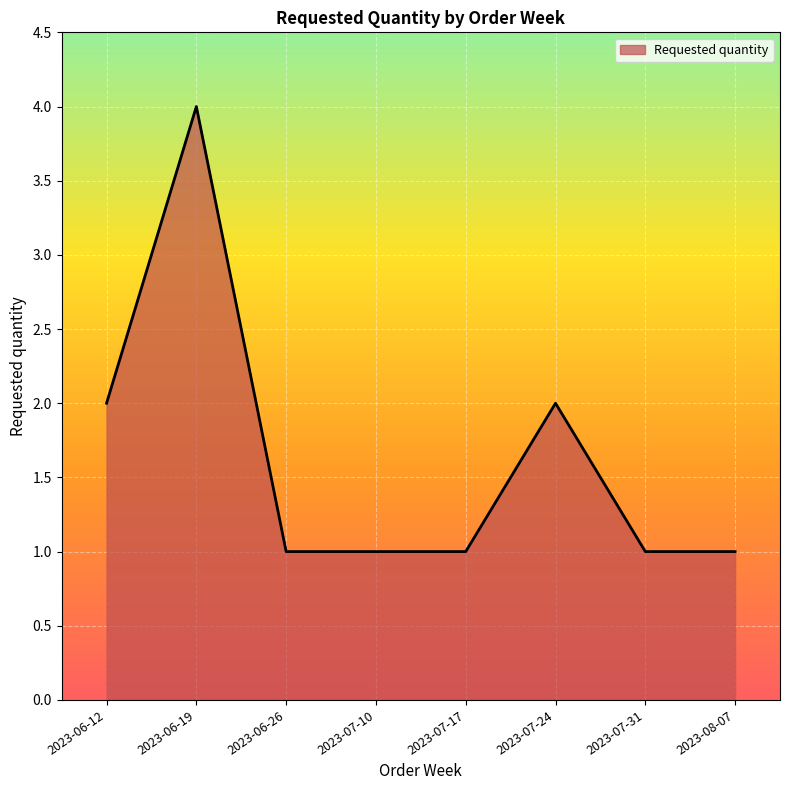

What is the ratio of the value at 2023-06-19 to the value at 2023-07-24?

2.0